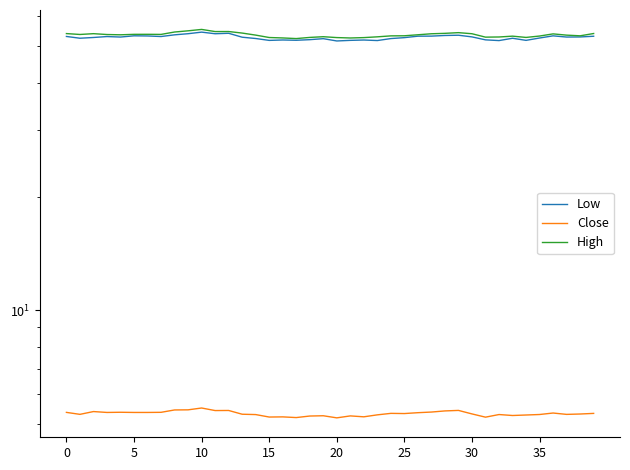

Which series has the largest total across all categories?

High